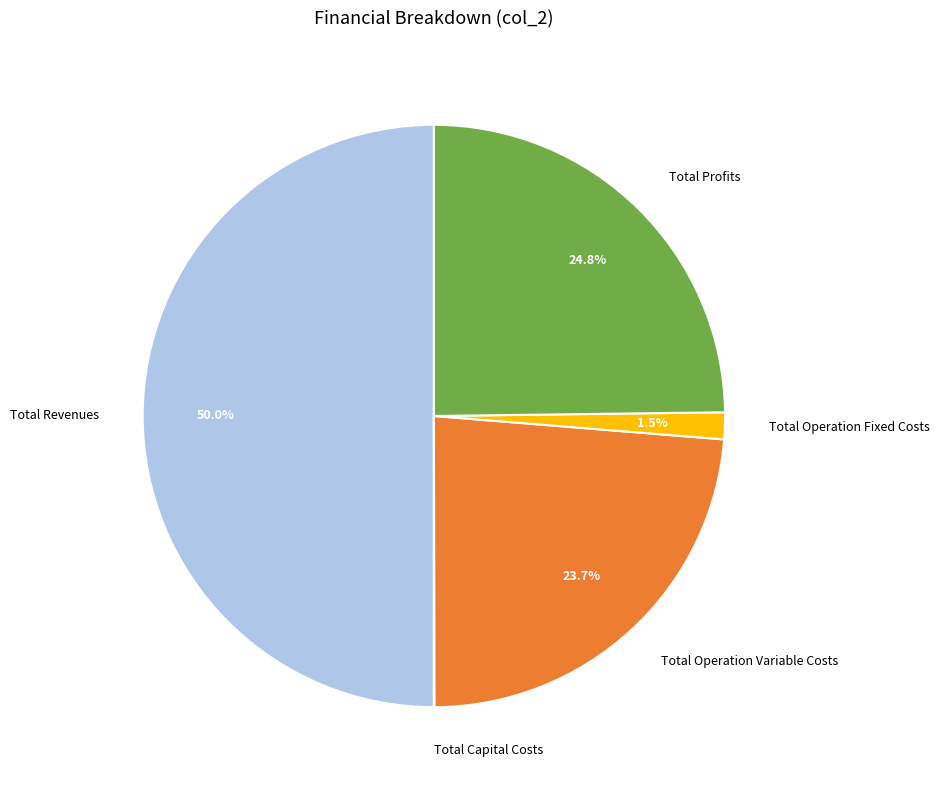

Which has a higher value, Total Operation Fixed Costs or Total Revenues?

Total Revenues